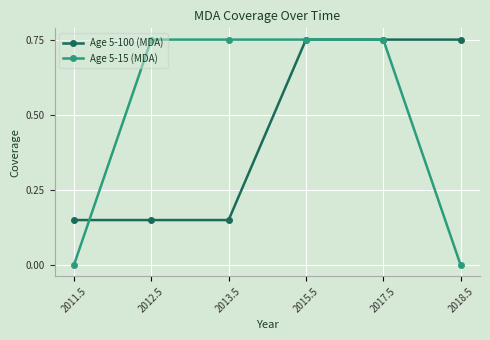

The value of Age 5-15 (MDA) at 2011.5 is 0.0. True or false?

True